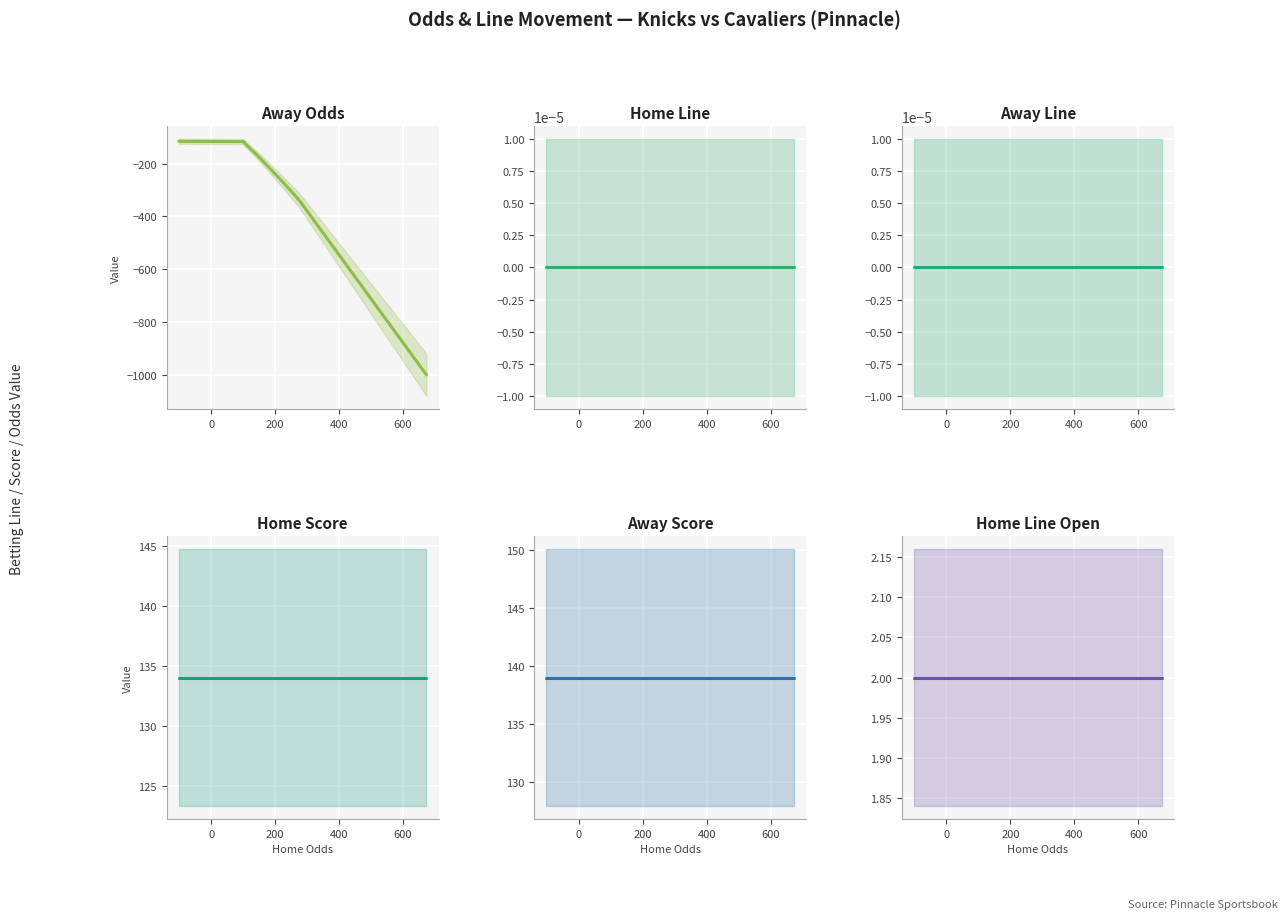

True or false: Home Line has more than 1 interior local peaks.

False